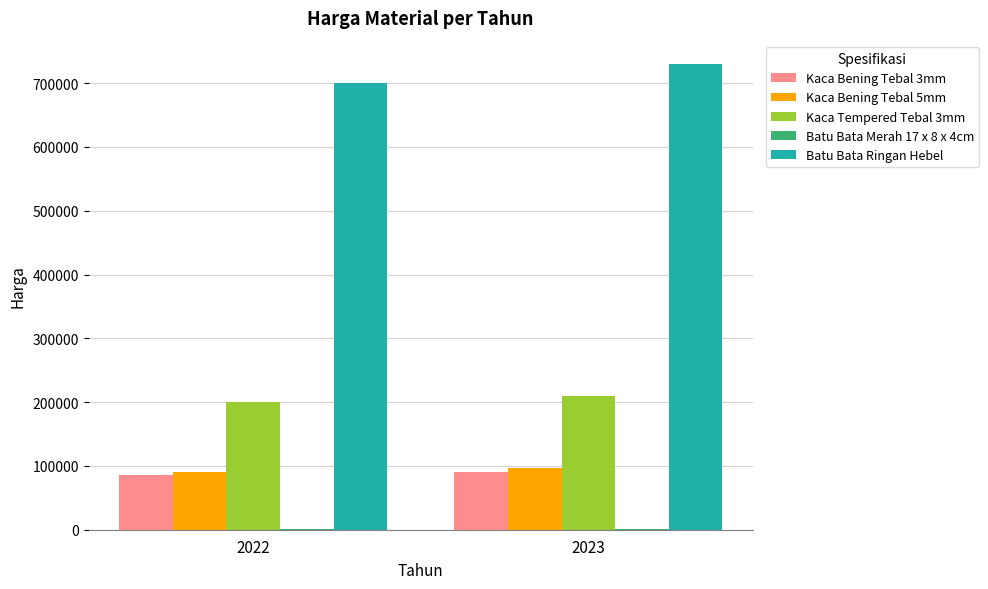

Which series has the largest total across all categories?

Batu Bata Ringan Hebel